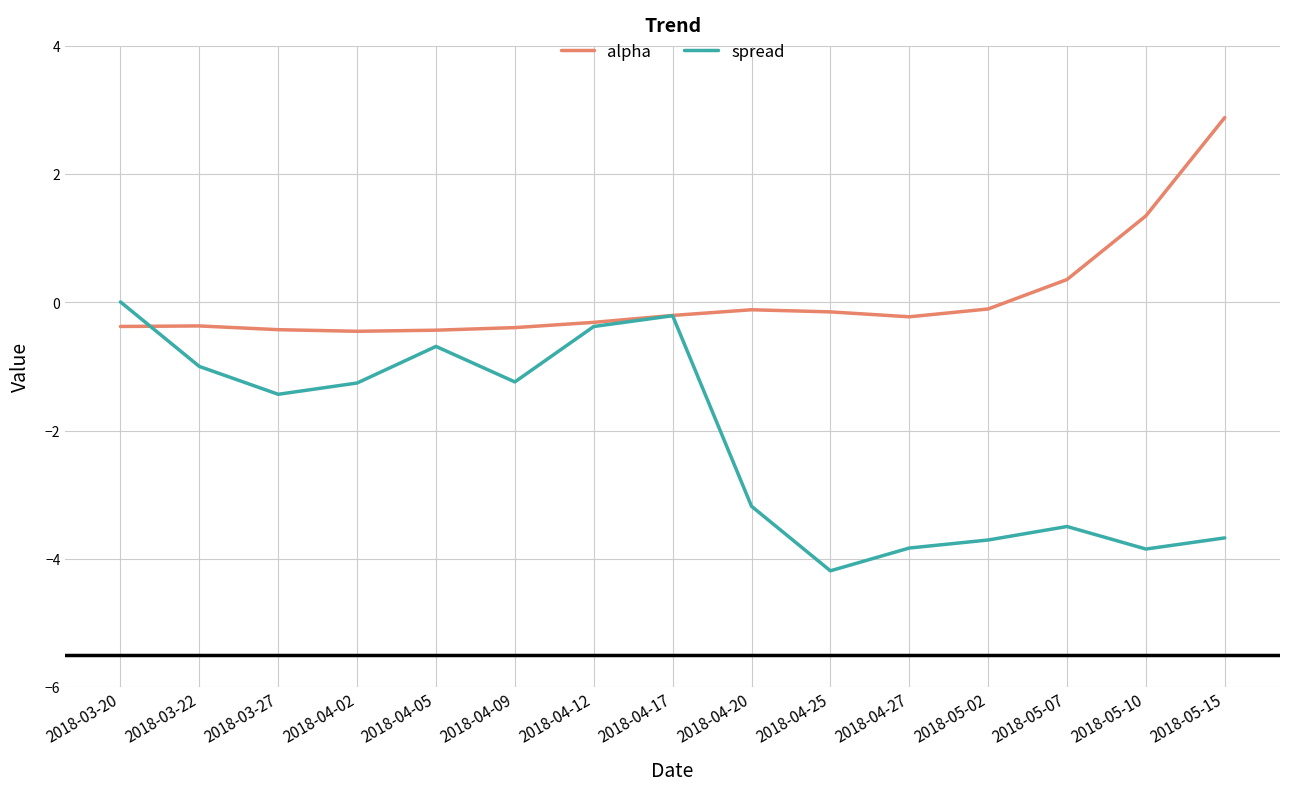

Rank the series by their maximum value, from lowest to highest.

spread, alpha